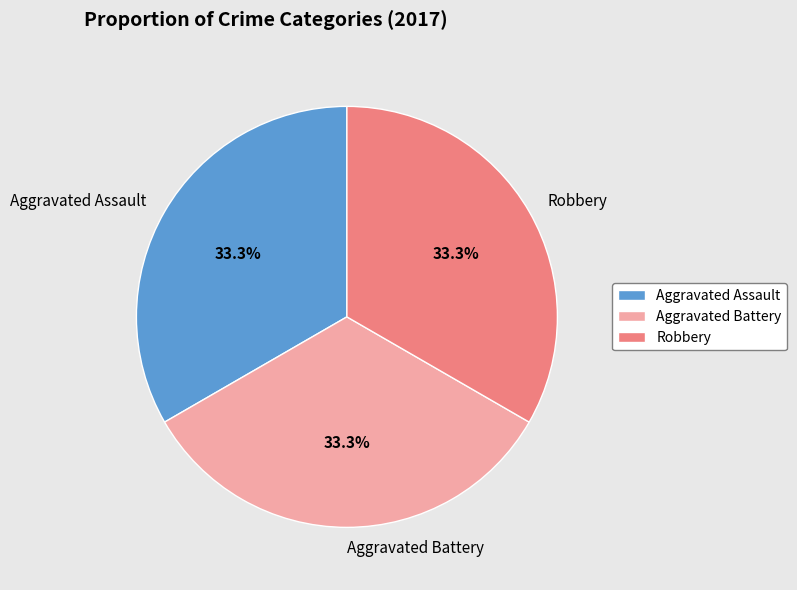

Is there any slice that represents more than half of the pie?

No